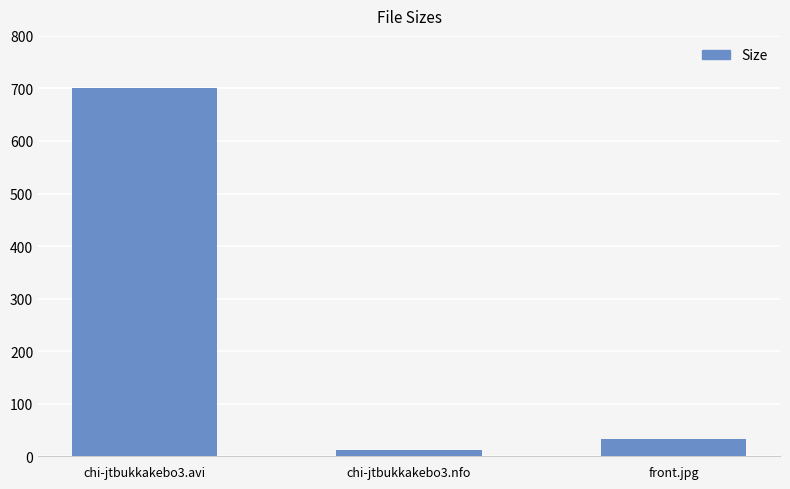

What is the minimum value shown in the chart?

12.3